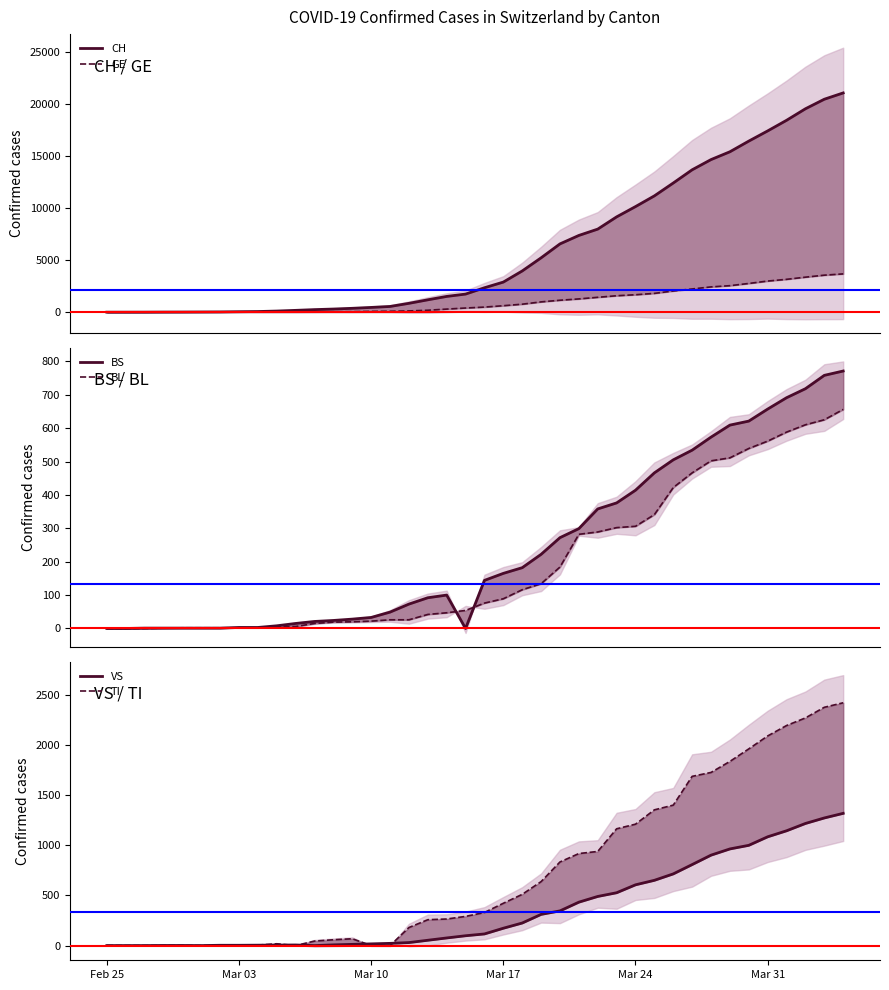

True or false: BL and CH cross at least once.

False